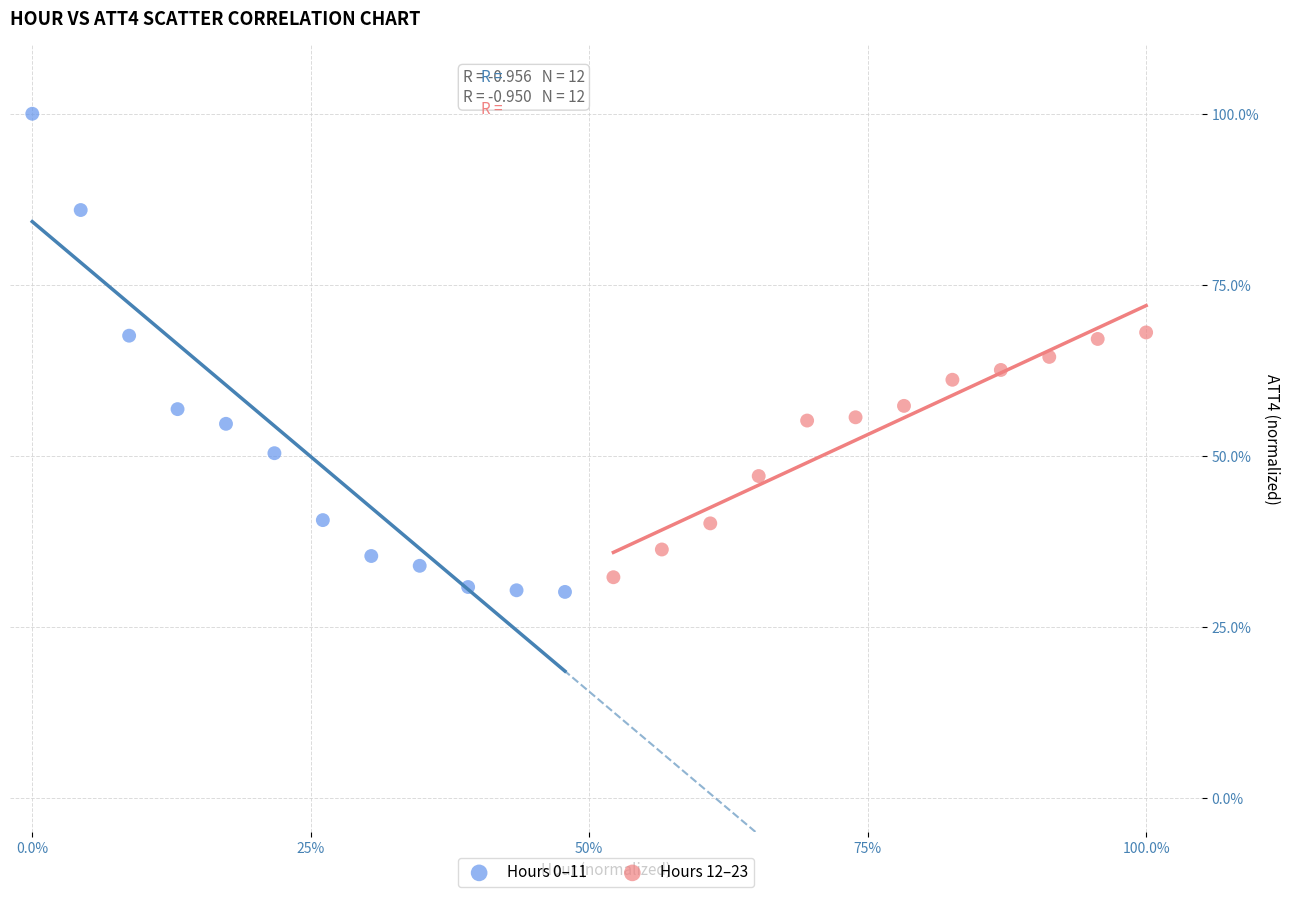

Which series reaches the minimum Y coordinate?

Hours 0–11